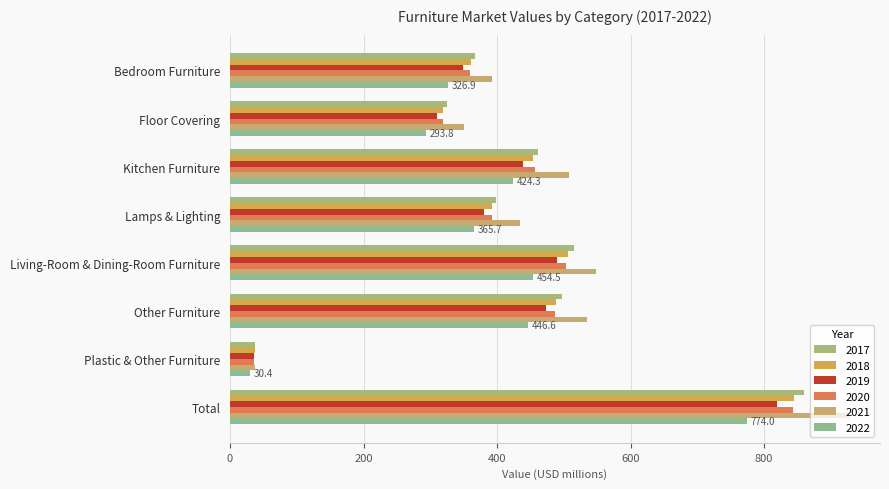

Is the value of 2019 at Total greater than the value of 2018 at Floor Covering?

Yes